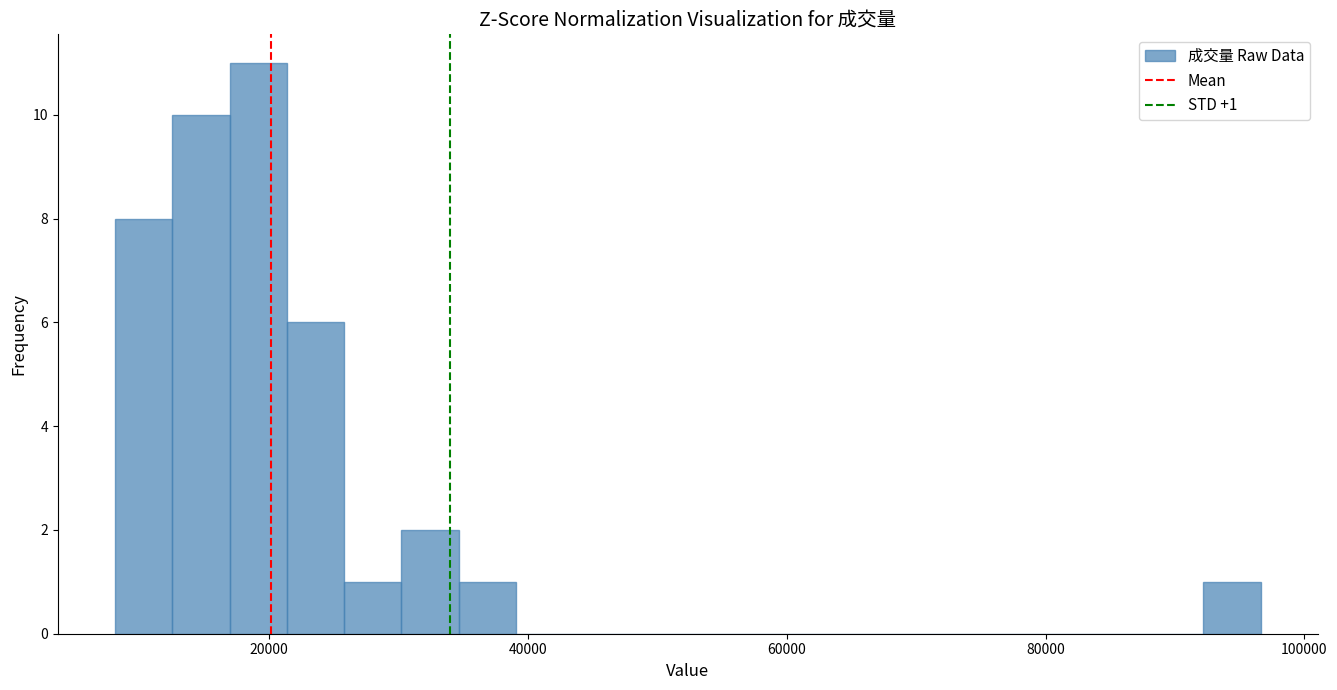

Around what value on the x-axis is the tallest bar? Give the approximate position of its centre, as read against the axis.

20000